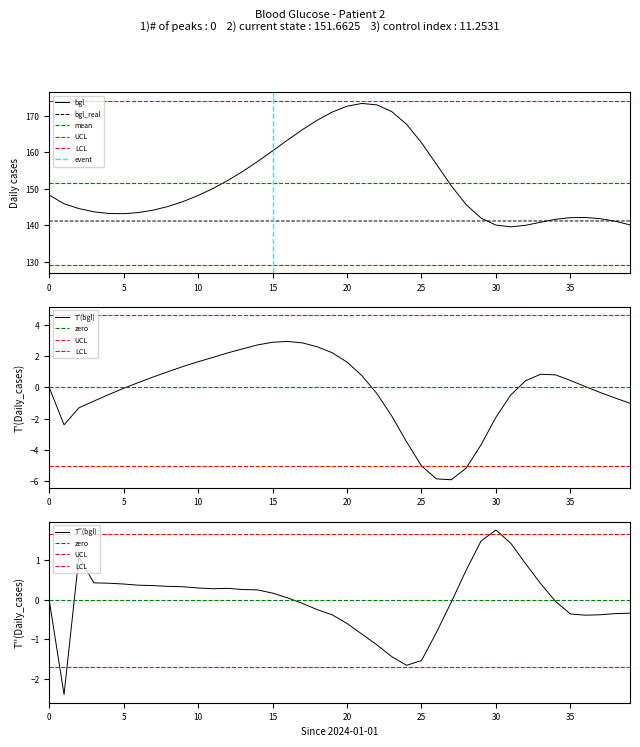

Is the value of bgl at 3 greater than the value of bgl_real at 34?

Yes